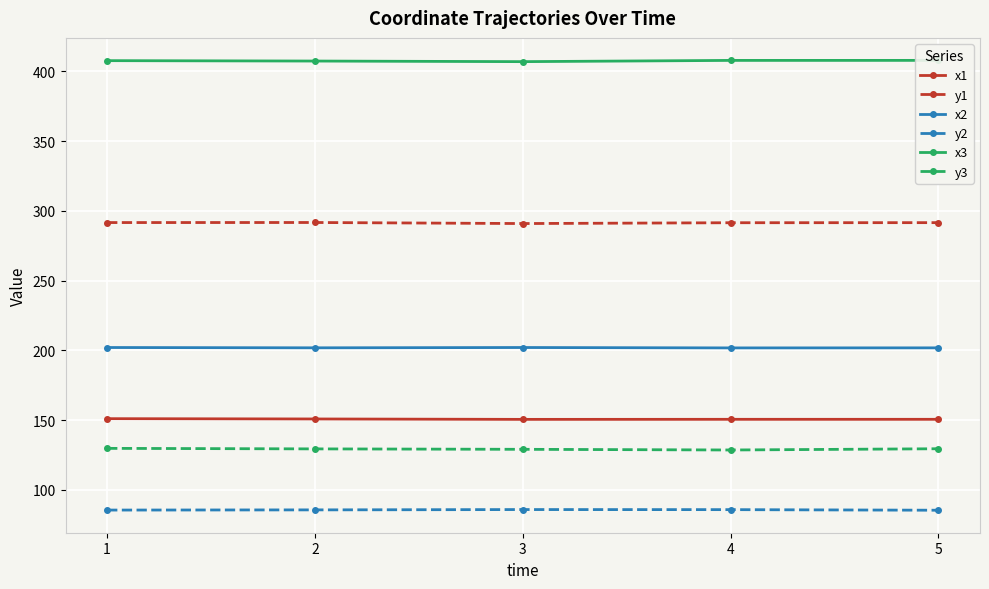

Which series has the largest range (max minus min)?

y3